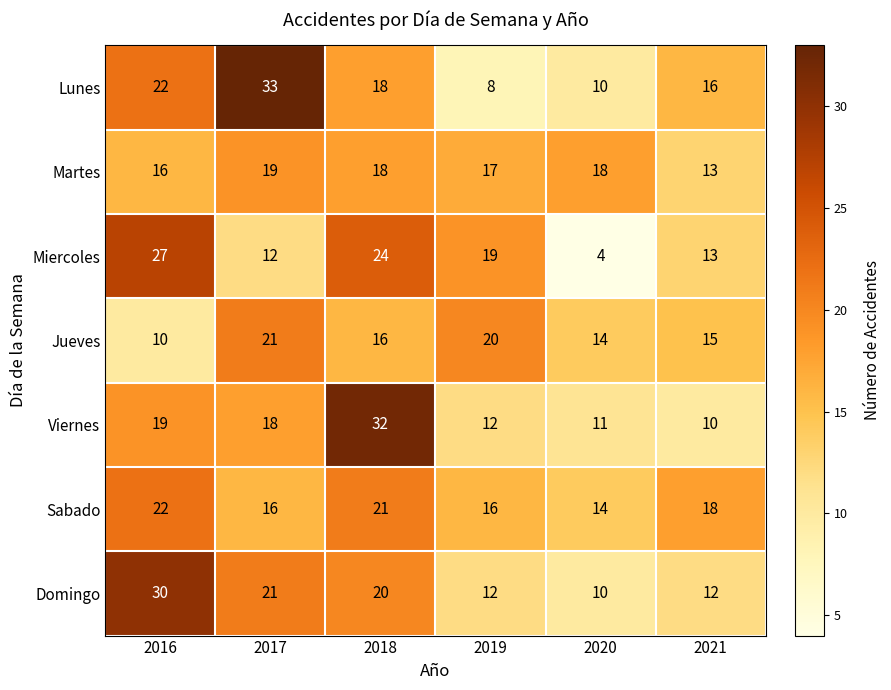

What is the average value of the Sabado series?

18